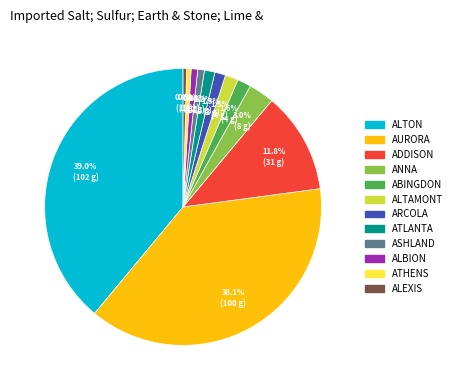

Approximately how many times larger is the value at ALBION compared to ALTAMONT?

0.5